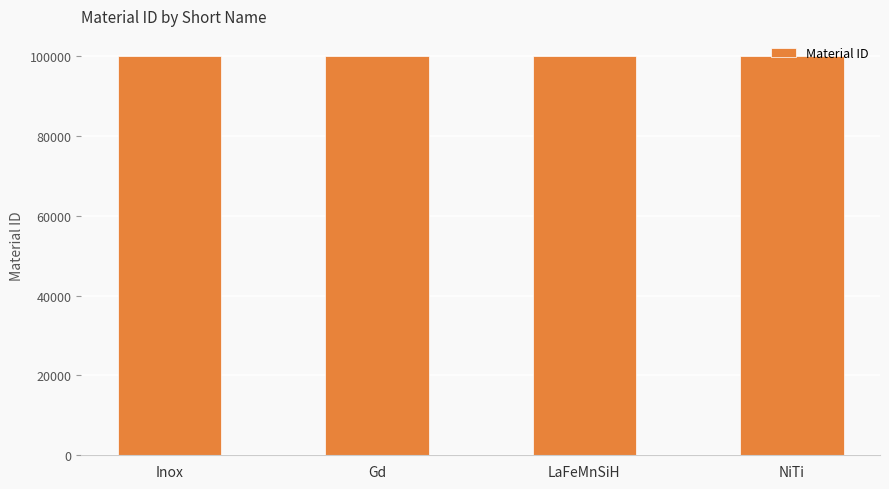

What is the sum of all values?

400010